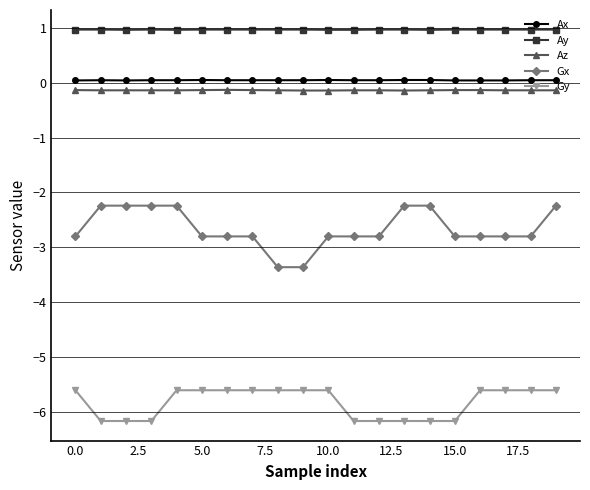

True or false: Gy and Az intersect in this chart.

False